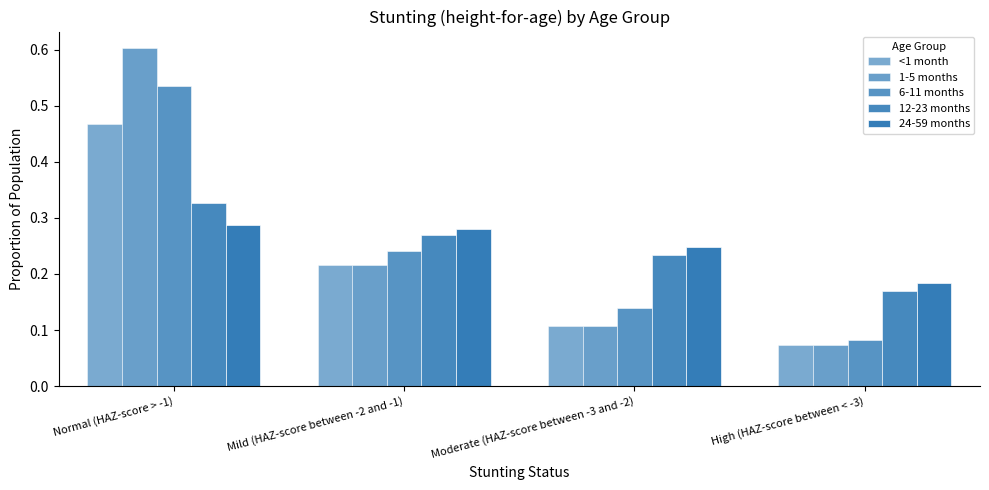

How many series are shown in this chart?

5